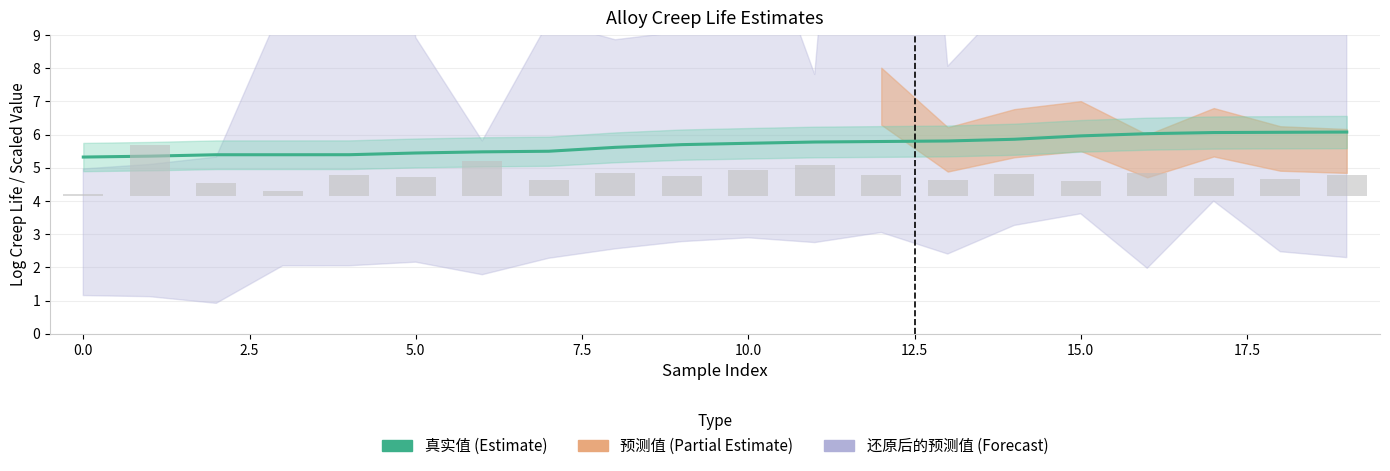

Are the bars horizontal?

No